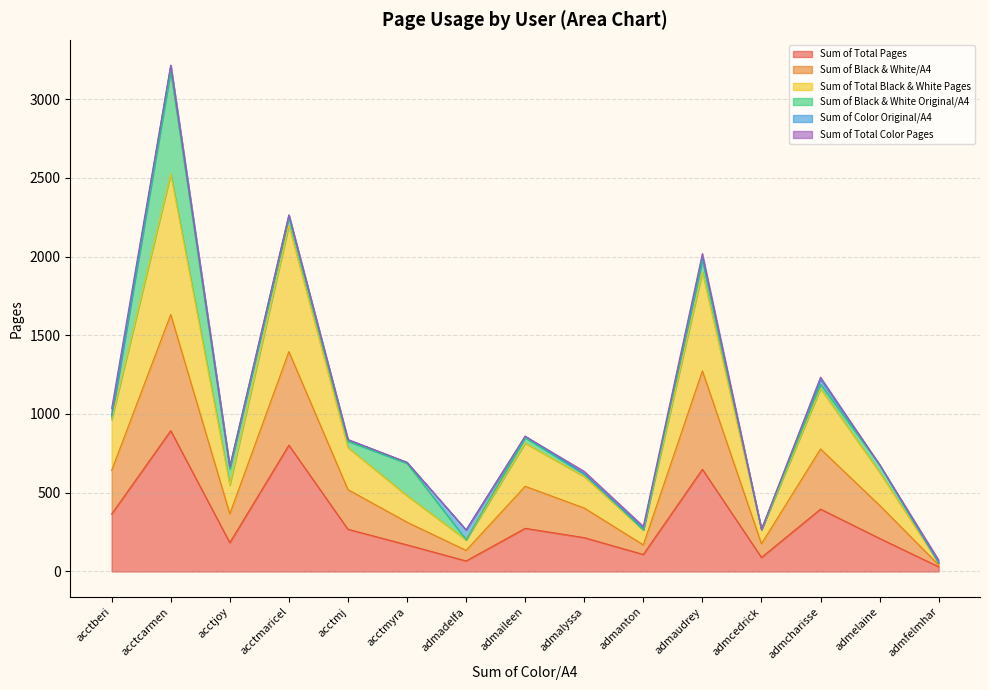

What is the smallest value displayed?

30